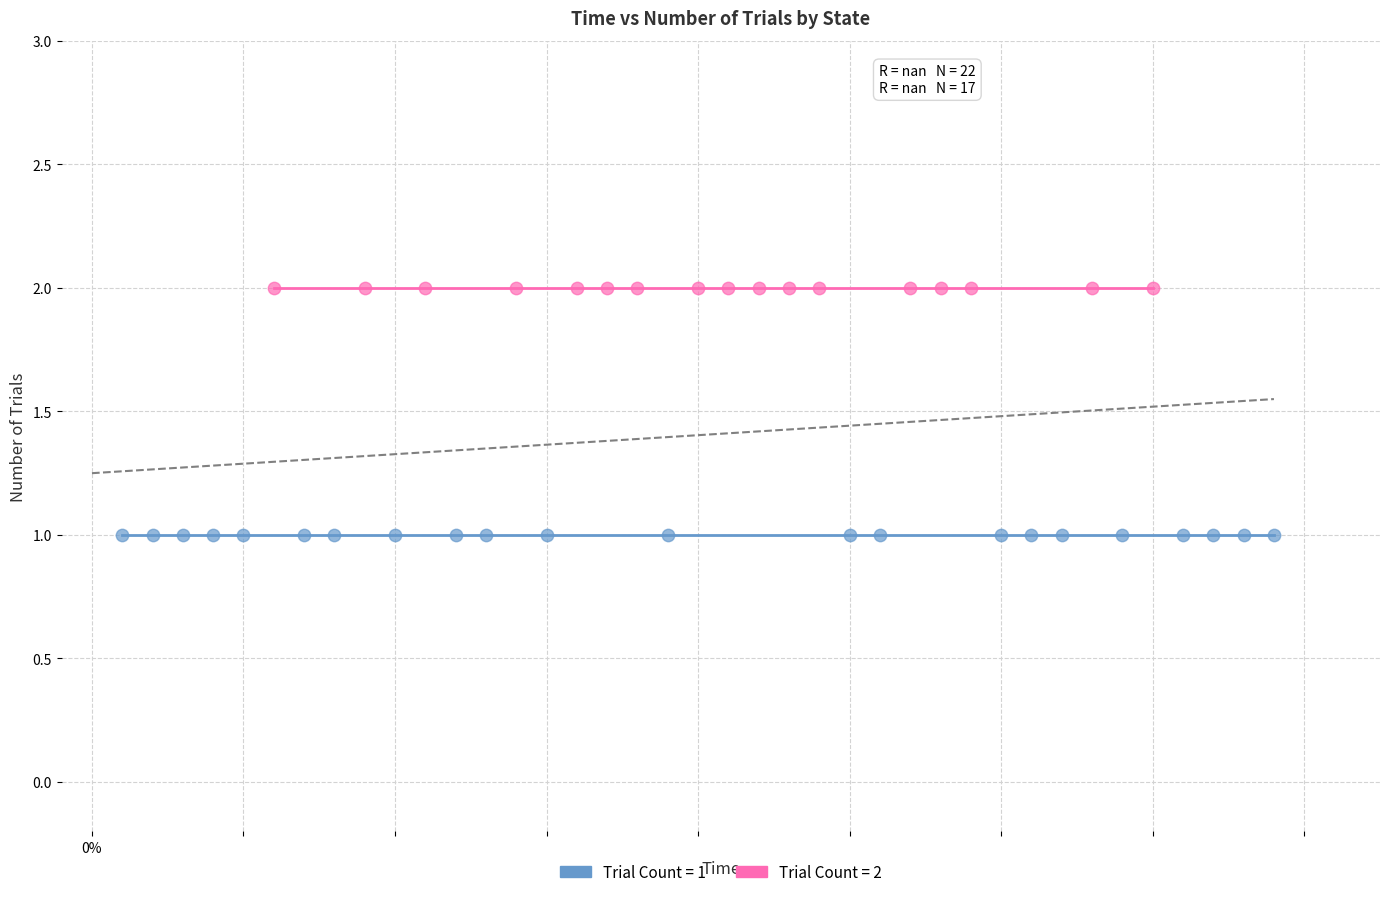

Which series reaches the minimum Y coordinate?

Trial Count = 1